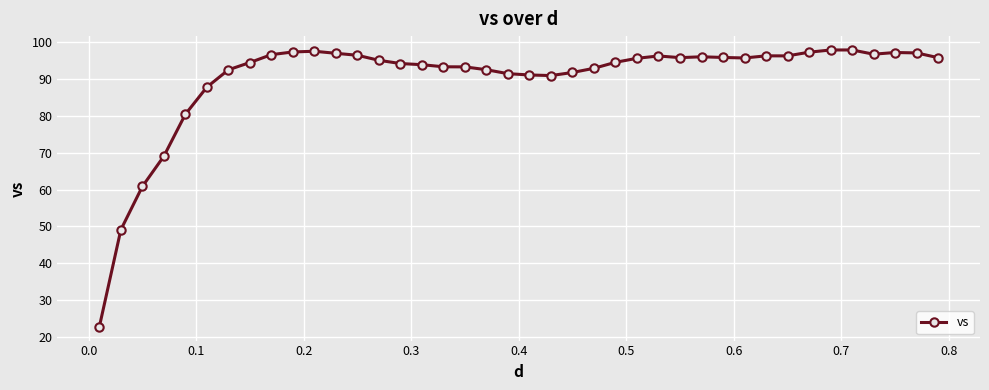

What is the smallest value displayed?

22.8